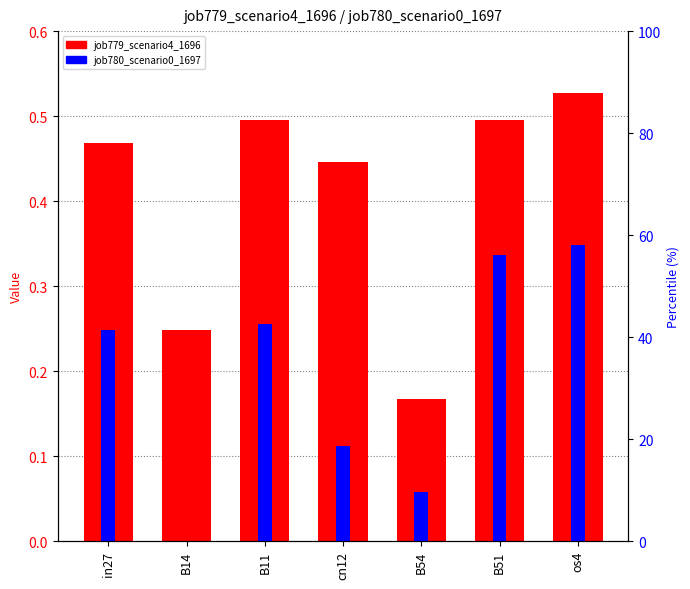

List the series in order of their overall mean, highest first.

job779_scenario4_1696, job780_scenario0_1697